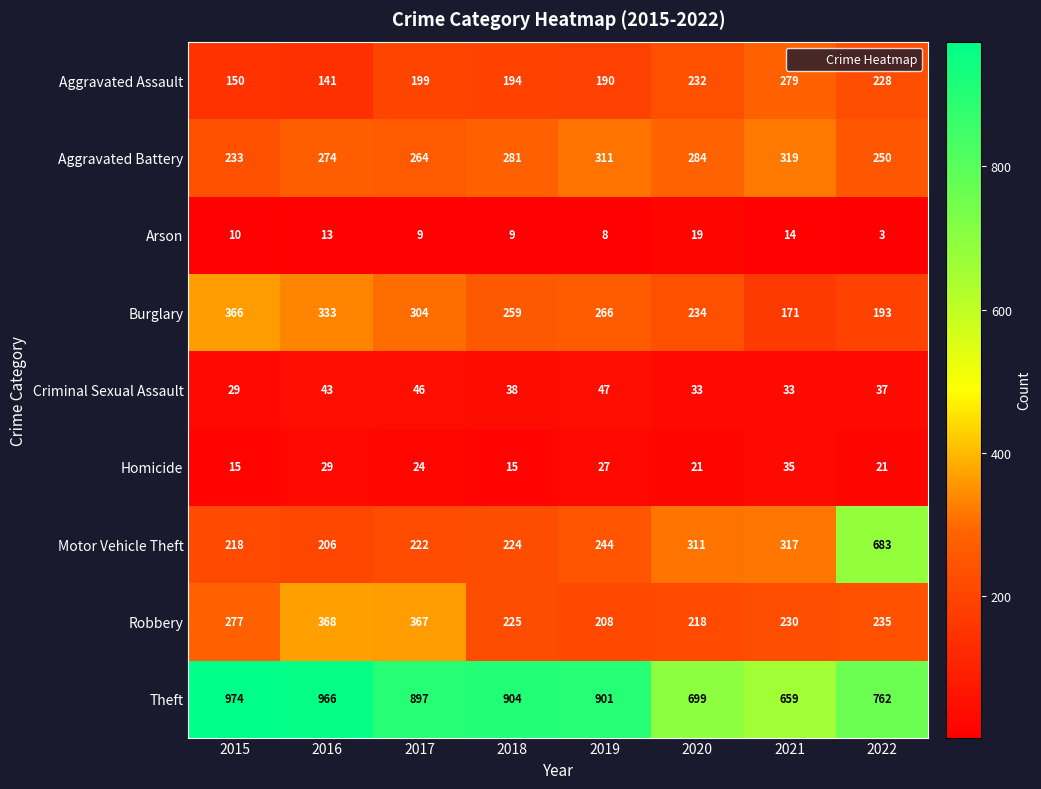

At which label does Arson reach its peak?

2020